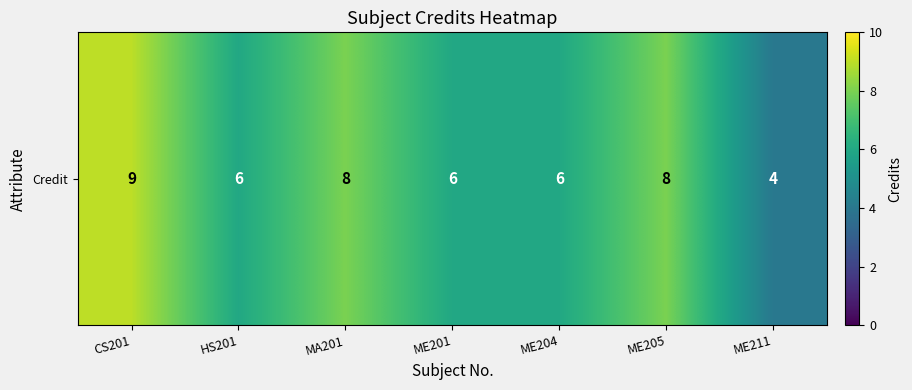

The value at ME211 is 4. True or false?

True